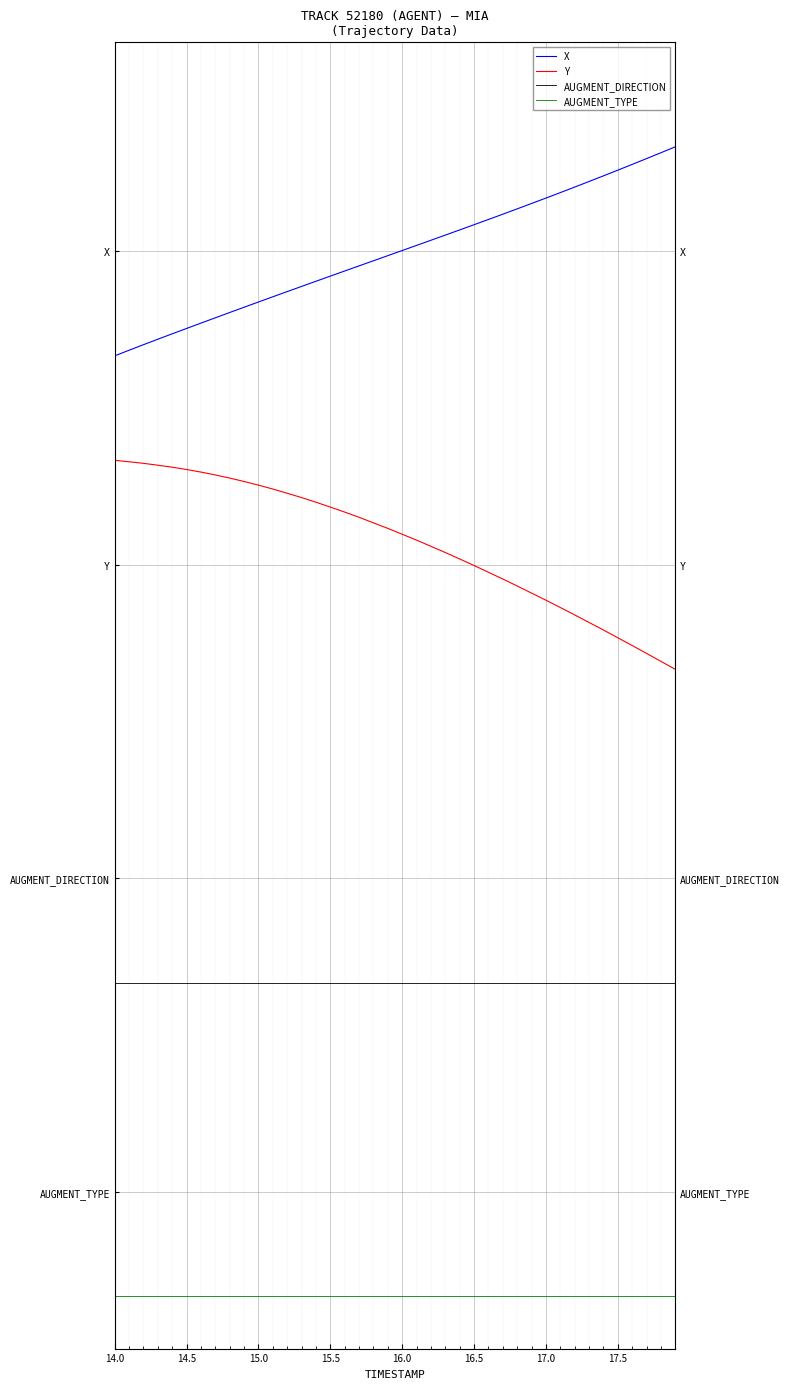

How many lines are shown in the chart?

4